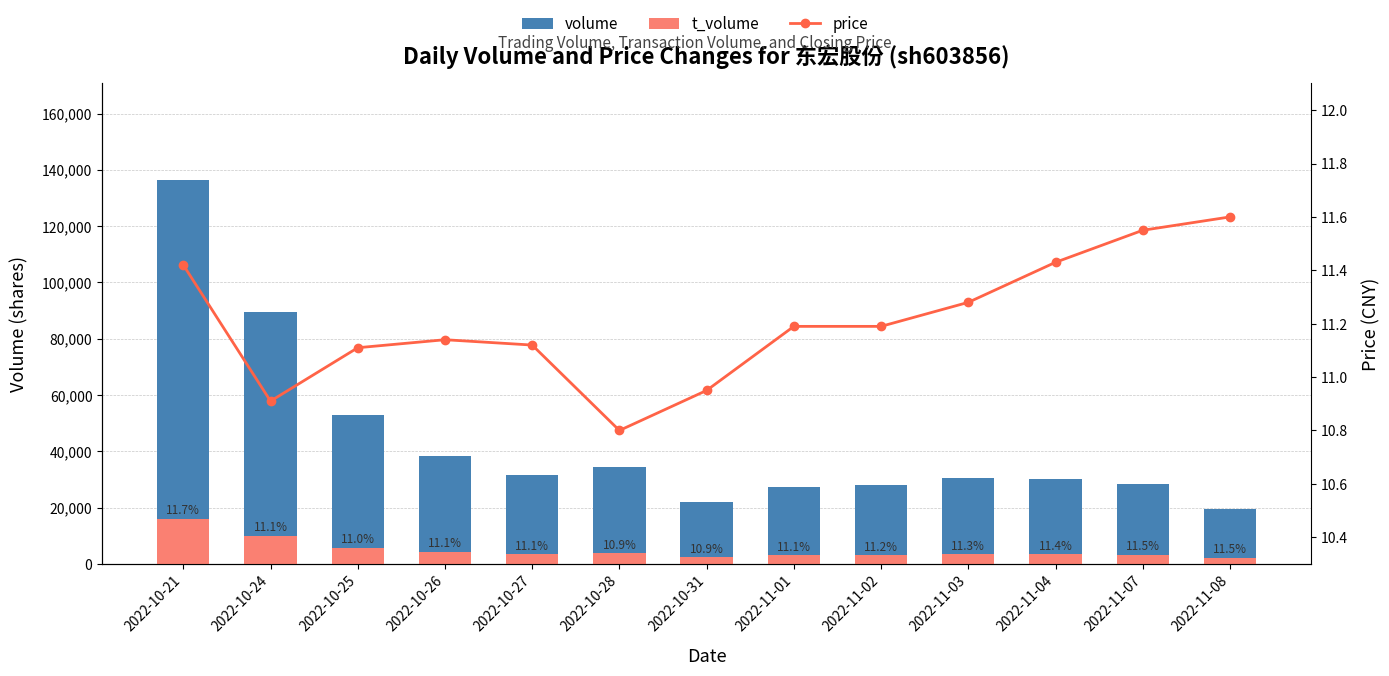

Which has a higher value, 2022-10-27 or 2022-11-02?

2022-10-27